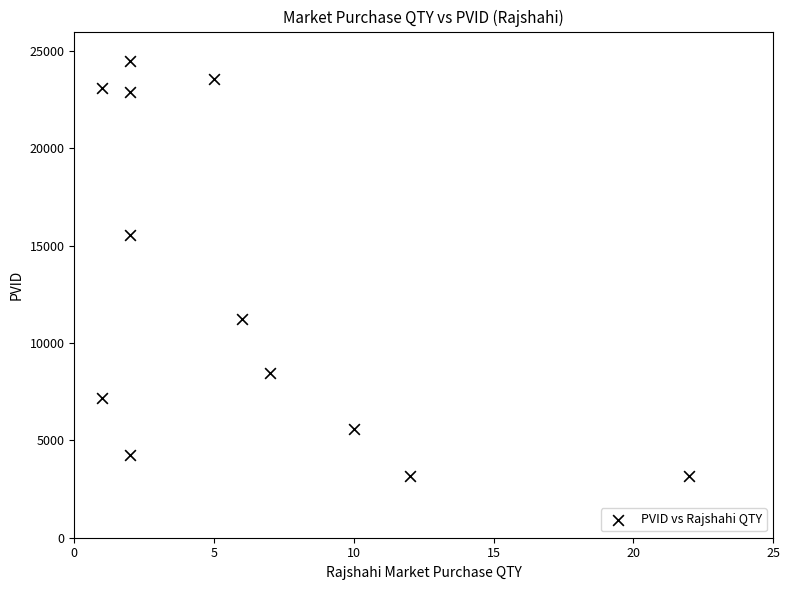

What is the range of Y values (max minus min)?

21319